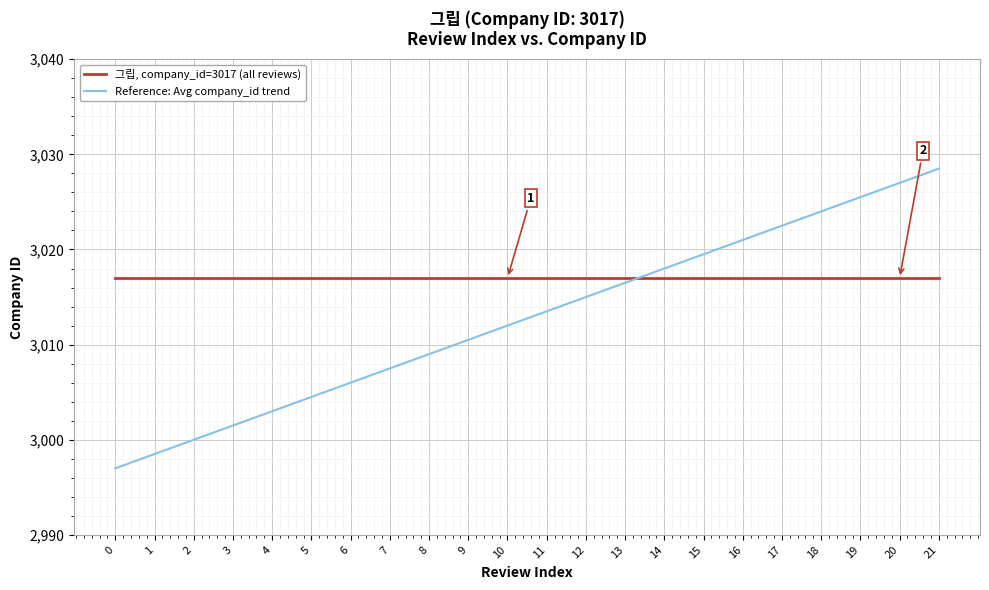

Is the value of Reference: Avg company_id trend at 5 greater than the value of 그립, company_id=3017 (all reviews) at 8?

No